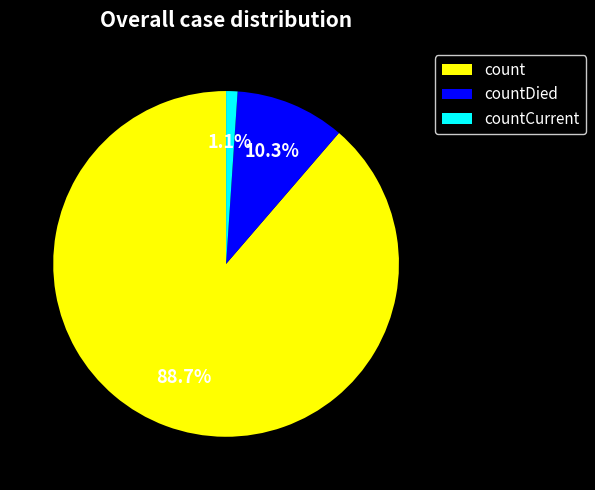

Approximately how many times larger is the value at countCurrent compared to countDied?

0.1